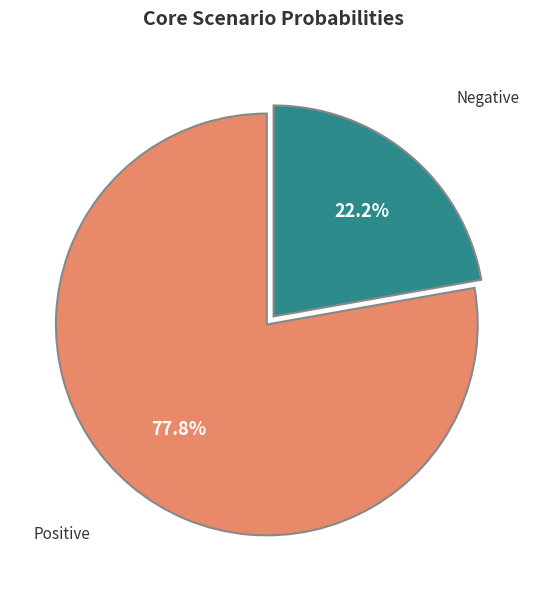

Is there any slice that represents more than half of the pie?

Yes